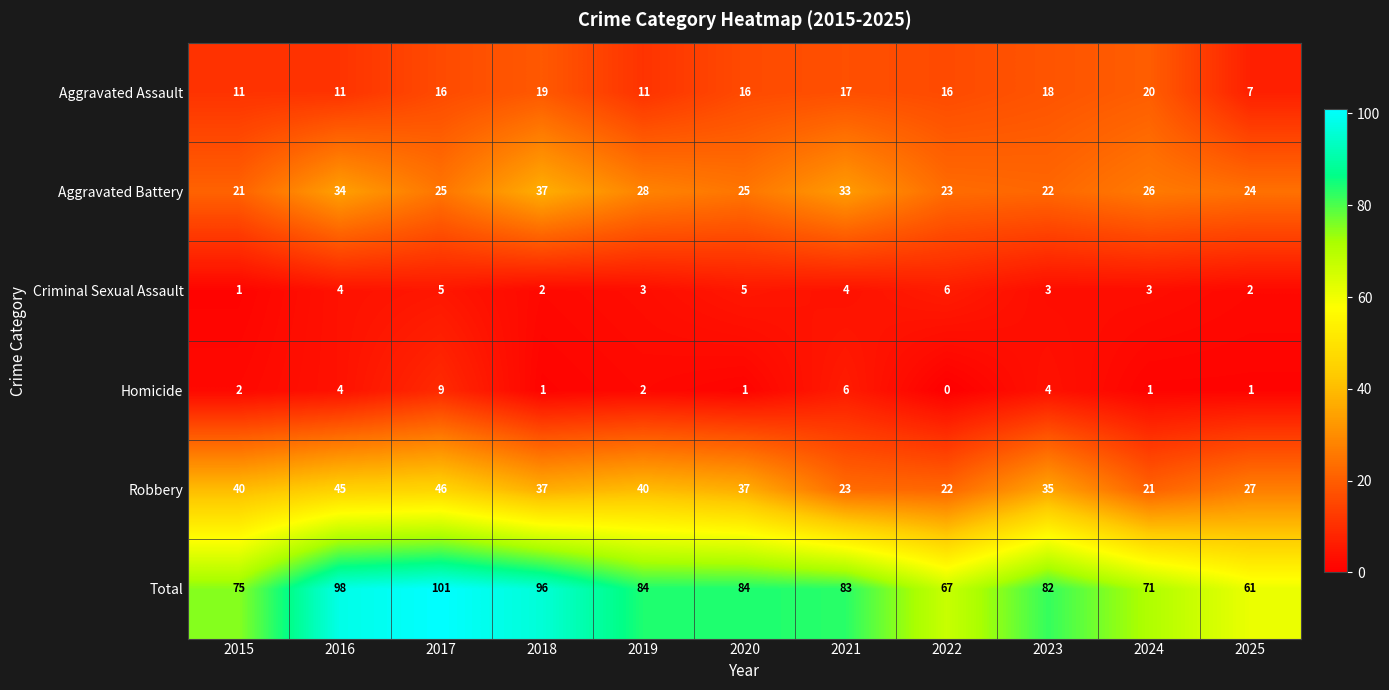

Which series has the largest range (max minus min)?

Total